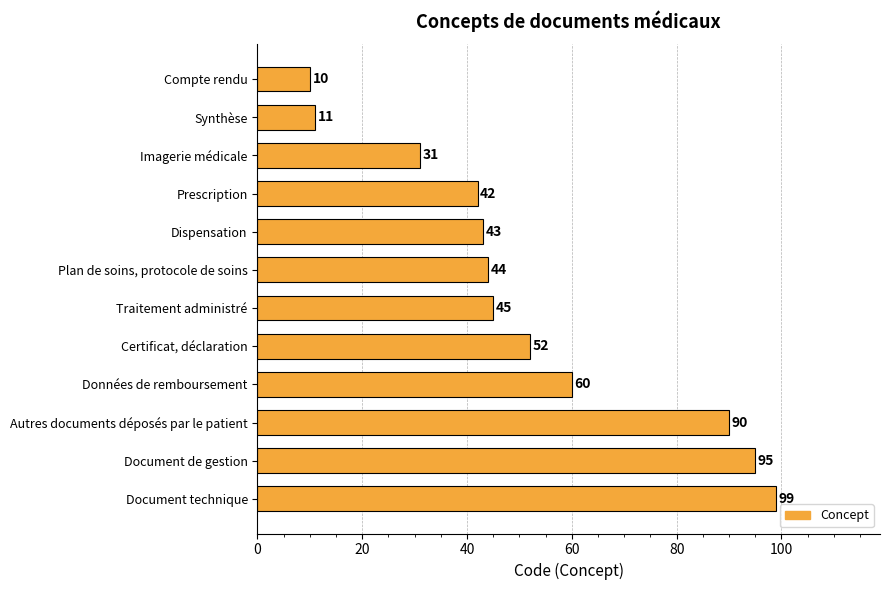

What is the difference between the second highest and second lowest values?

84